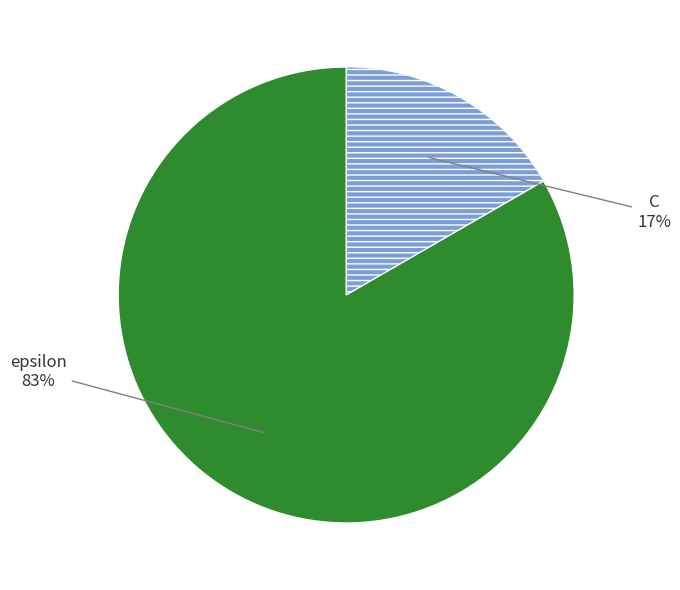

To the nearest percent, what is the average slice percentage?

50%